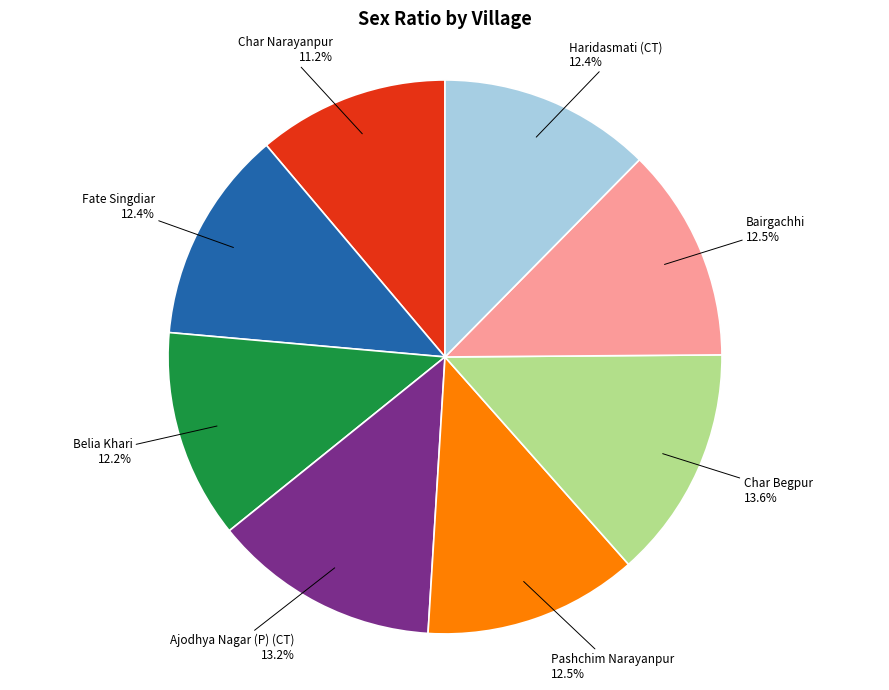

Does any single category account for the majority?

No